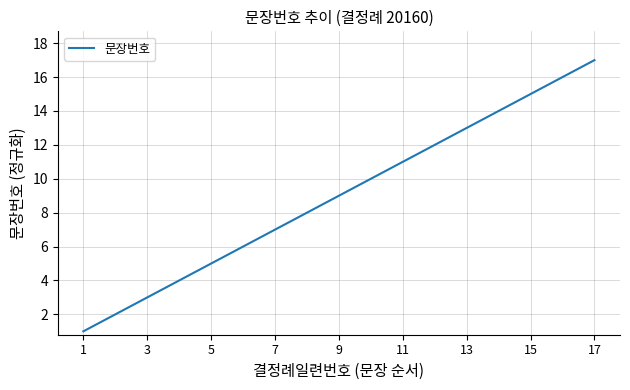

What is the difference between the maximum and minimum values?

16